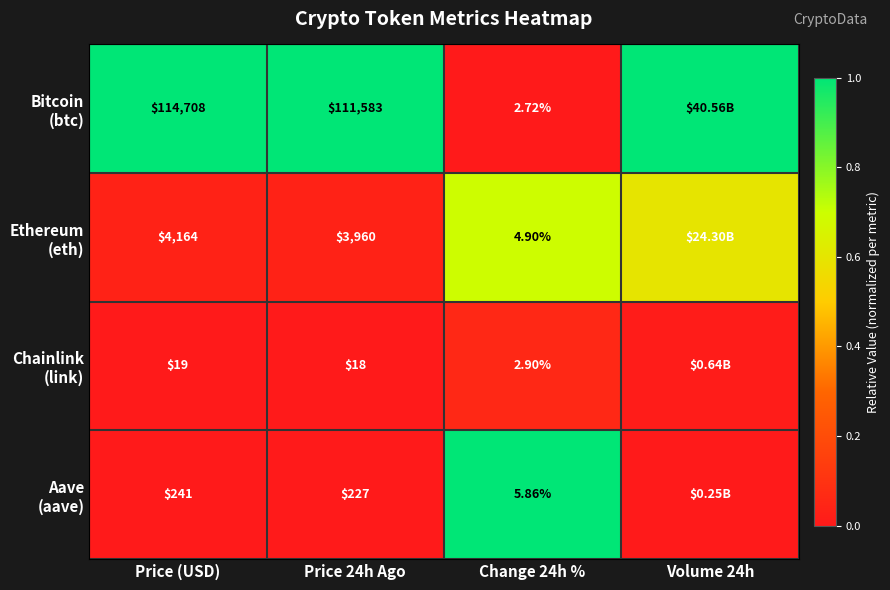

Count the number of categories in the chart.

4